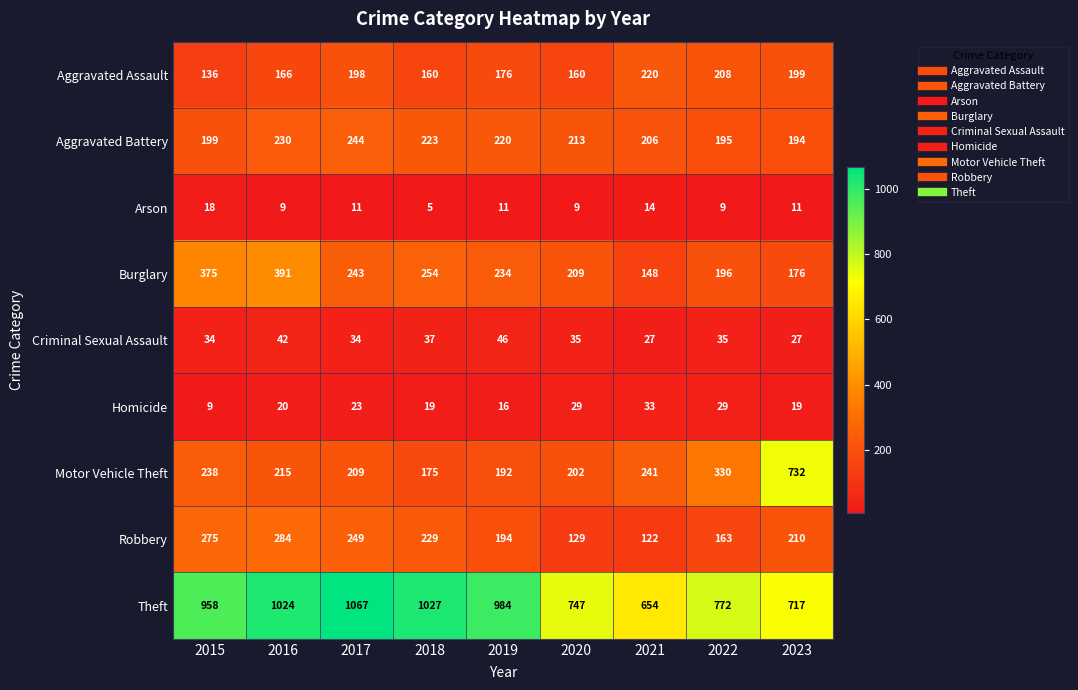

The value of Homicide at 2020 is 29. True or false?

True